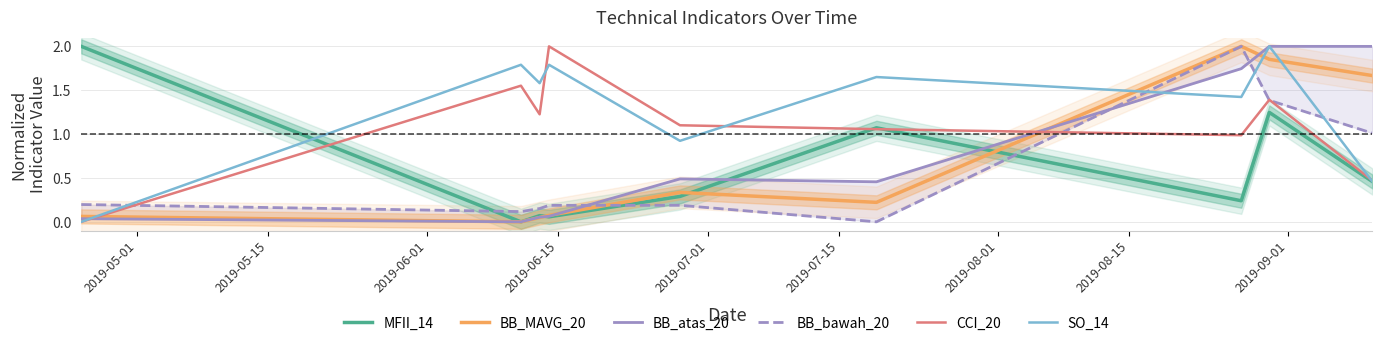

What is the average value of the SO_14 series?

1.3